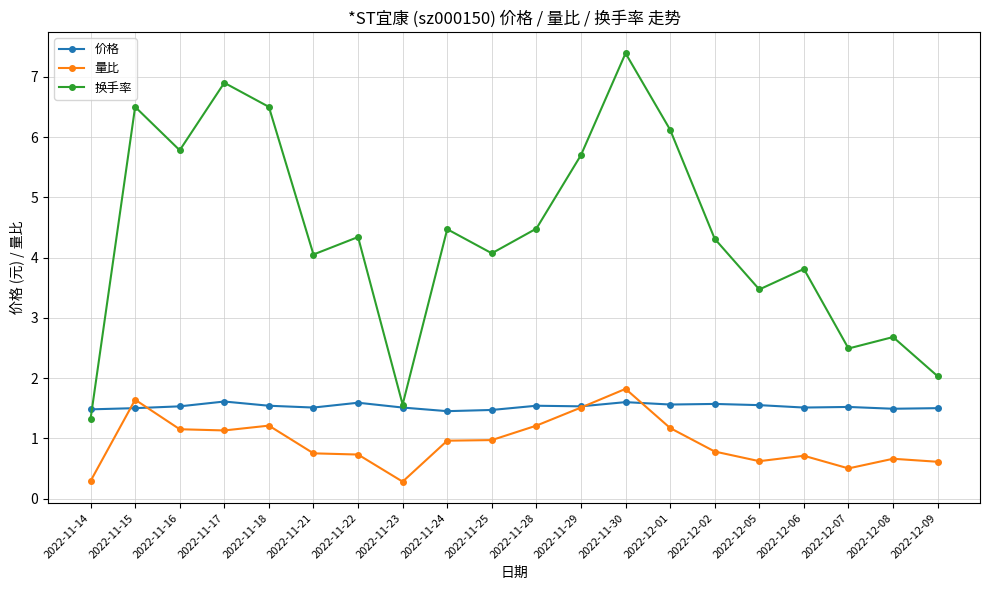

What is the average value of the 量比 series?

0.9